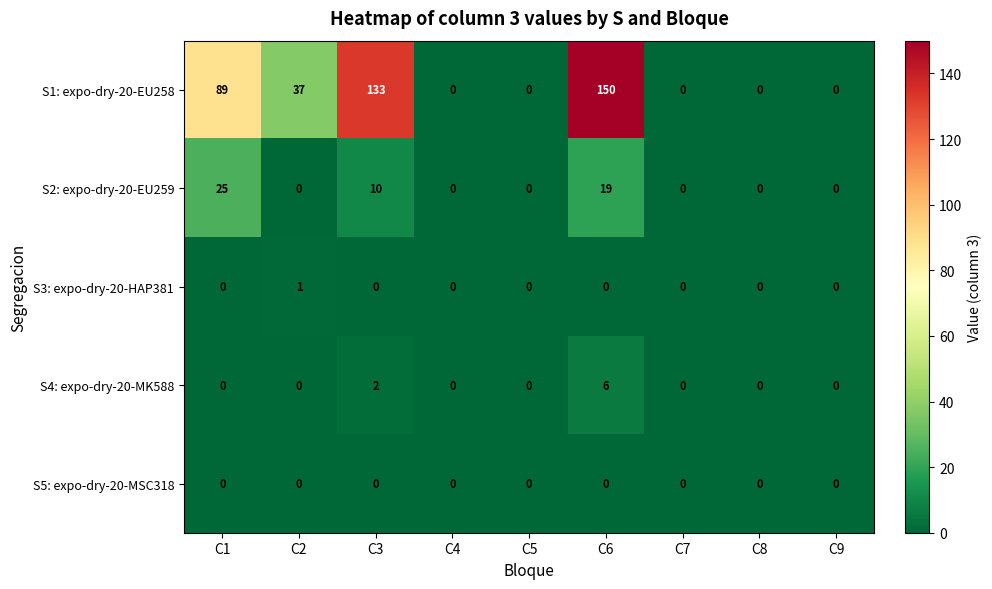

Which series has the largest range (max minus min)?

S1: expo-dry-20-EU258